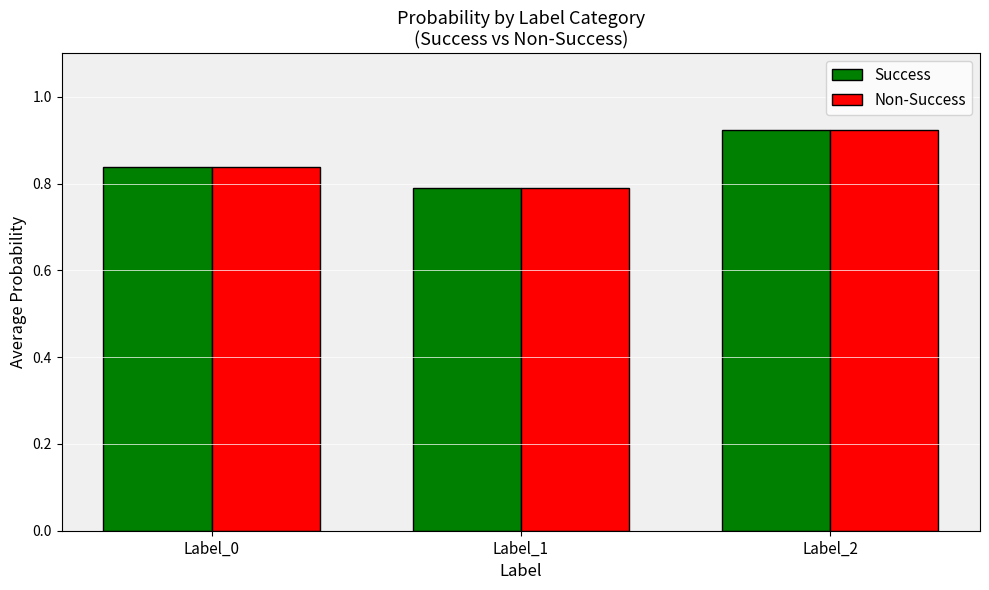

True or false: Success has a value of 1.5 at Label_0.

False